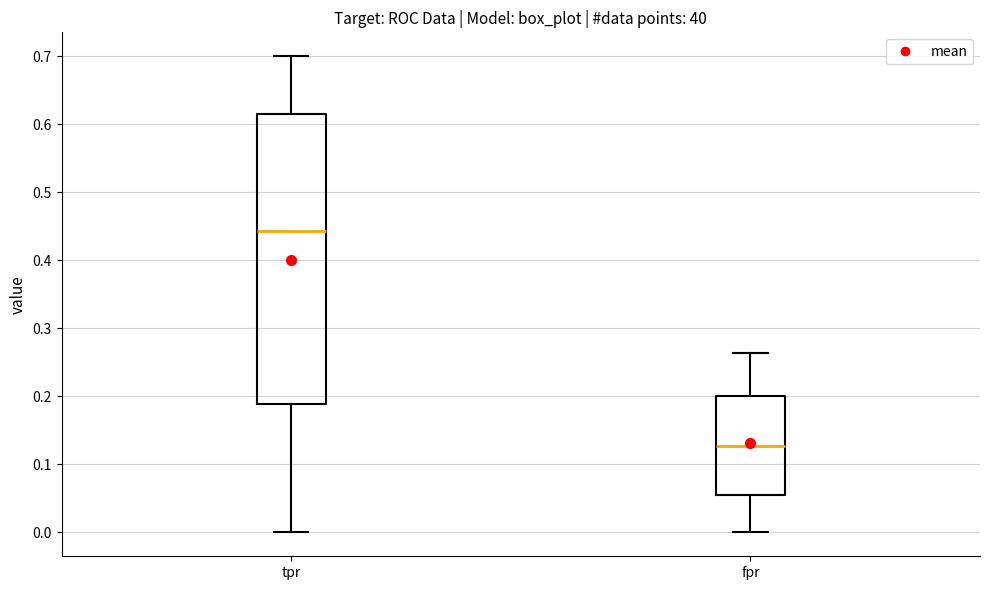

Reading left to right, transcribe this box plot: for each box, give where its median line is, the range the box spans, and where its two whiskers end, as read against the y-axis. The values are not printed on the chart, so give them approximately, as read against the axis.

tpr: median 0.44, box 0.19 to 0.62, whiskers 0.00 to 0.70
fpr: median 0.13, box 0.05 to 0.20, whiskers 0.00 to 0.26